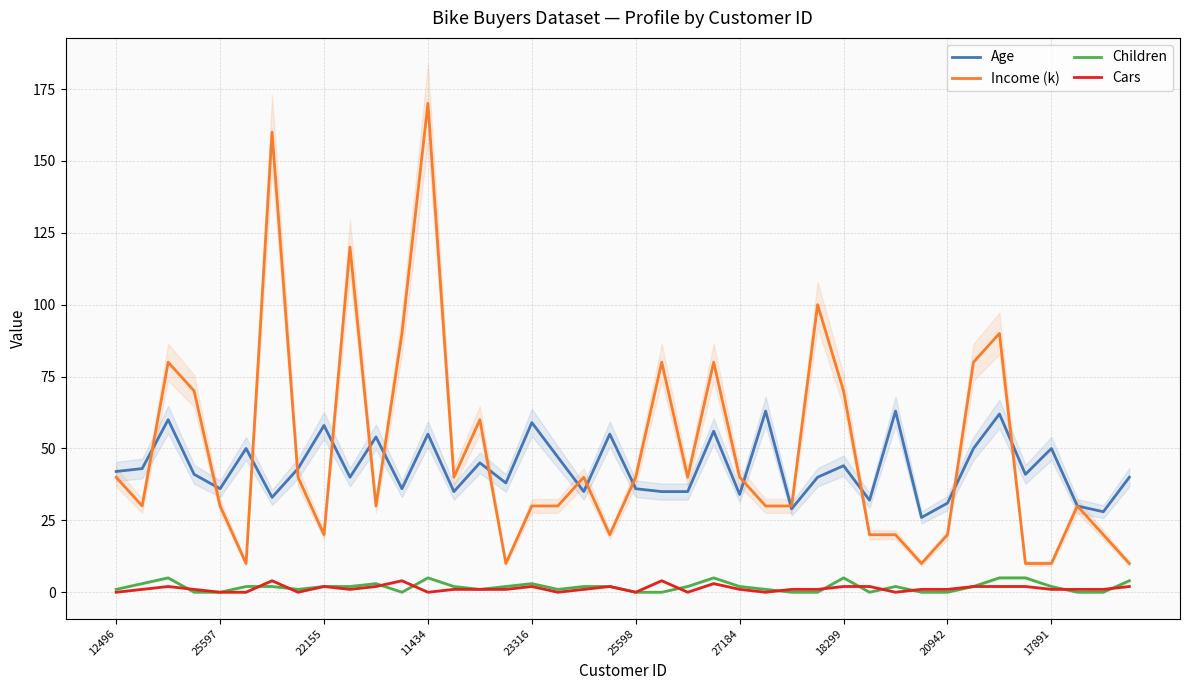

Which series ends up on top after the final intersection of Age and Income (k)?

Age